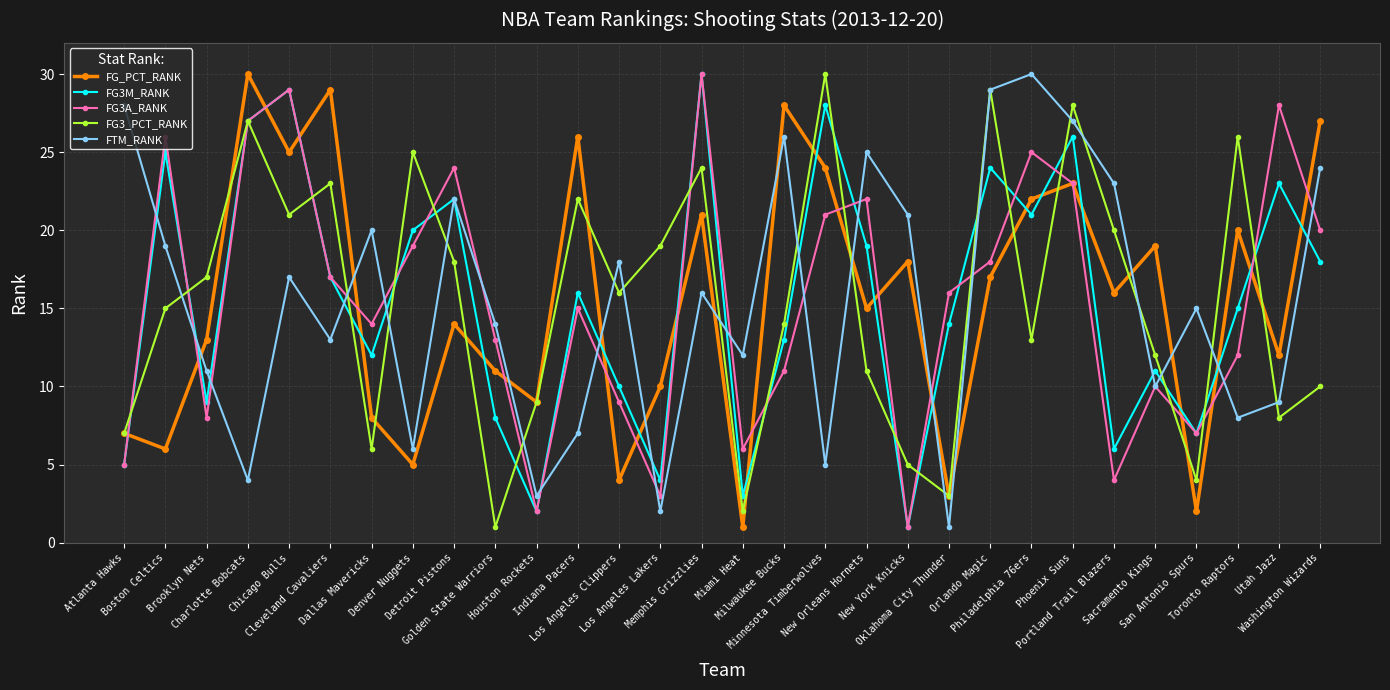

What is the lowest value of the FG3A_RANK series?

1